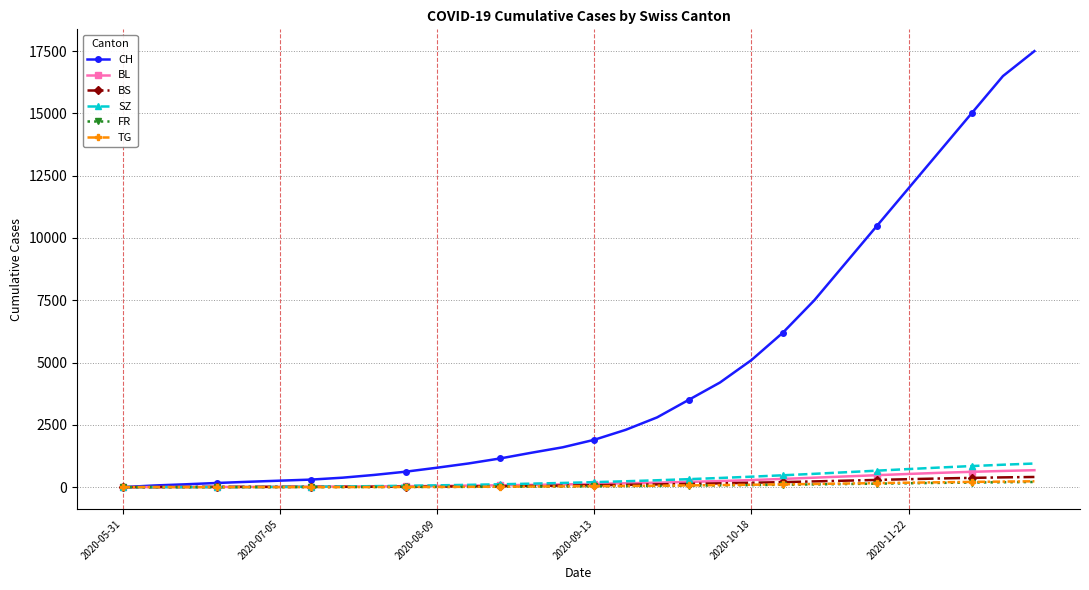

What is the maximum value for SZ?

948